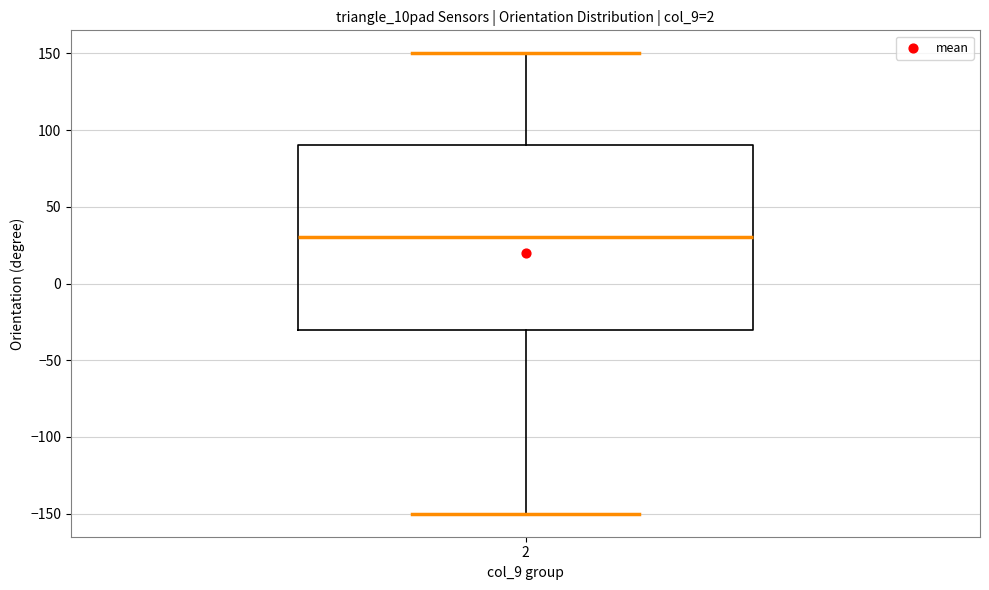

Where does the upper whisker of the box at x = 2 end on the y-axis? The values are not printed on the chart, so give them approximately, as read against the axis.

150